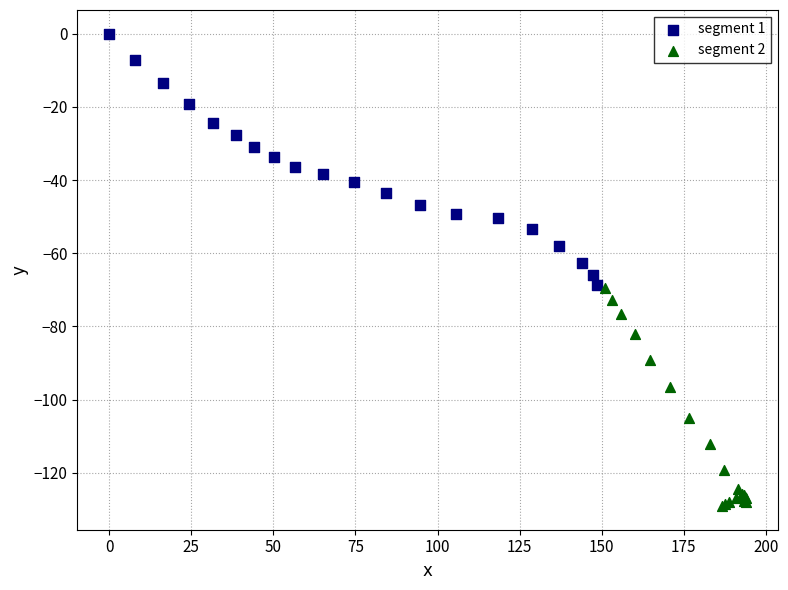

Which series contains the lowest Y value?

segment 2